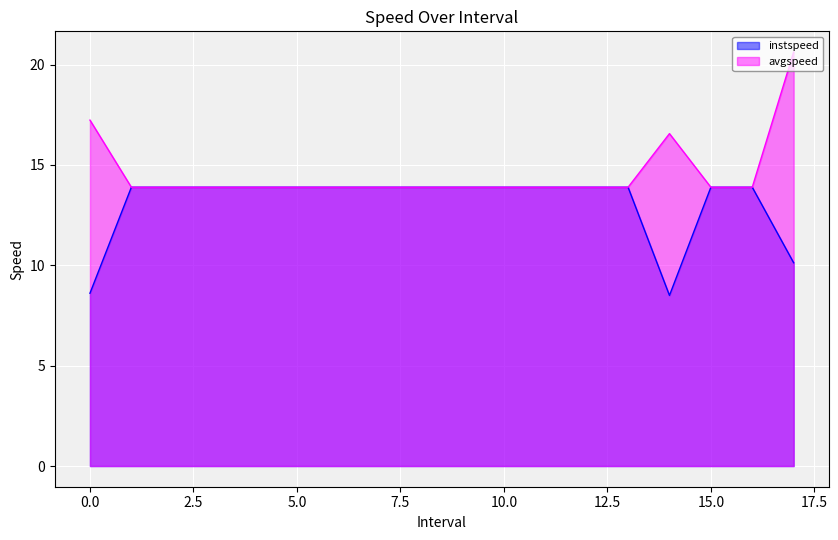

Is it true that avgspeed equals 21.1 at 5.0?

False